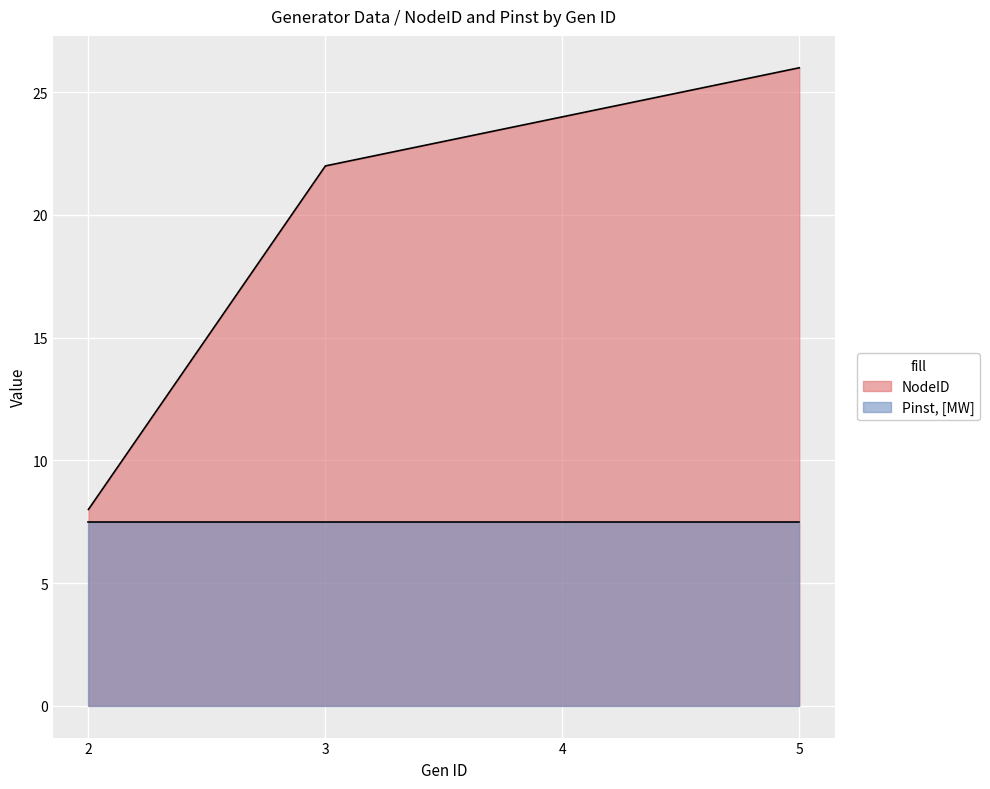

List the labels in order of value, smallest first.

2, 3, 4, 5